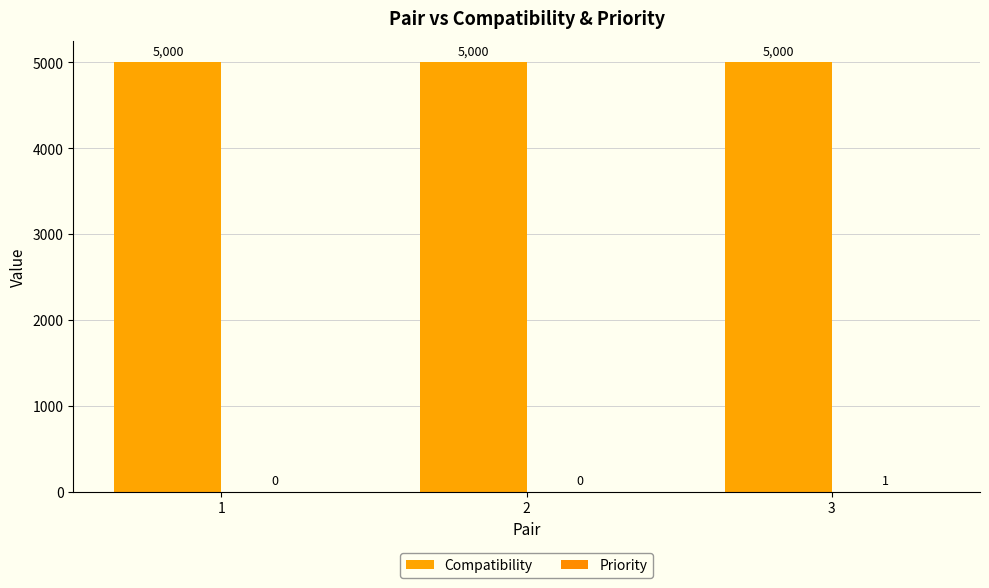

Is it true that Compatibility equals 6530 at 3?

False